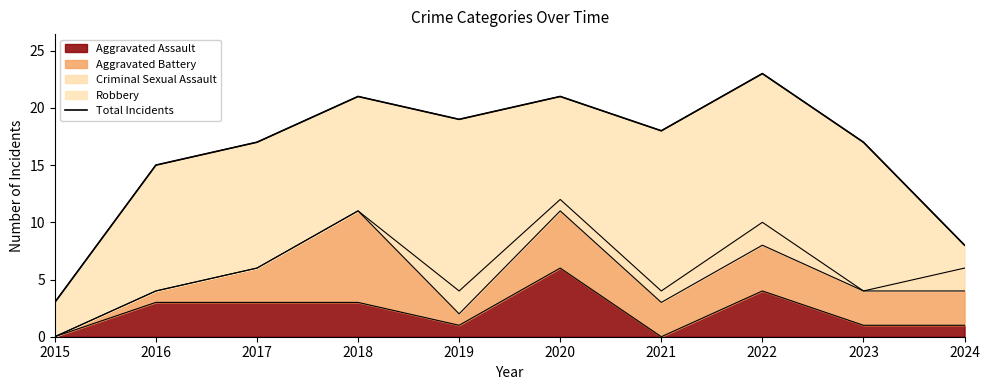

Where is the data nearest to the value 13?

2016